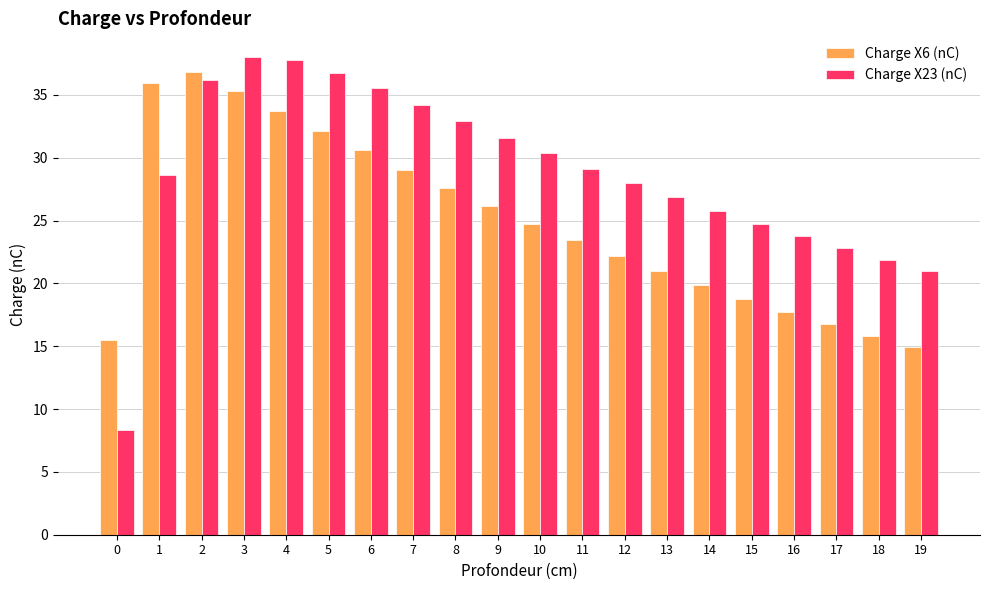

What is the difference between the maximum and second lowest values in the Charge X6 (nC) series?

21.3